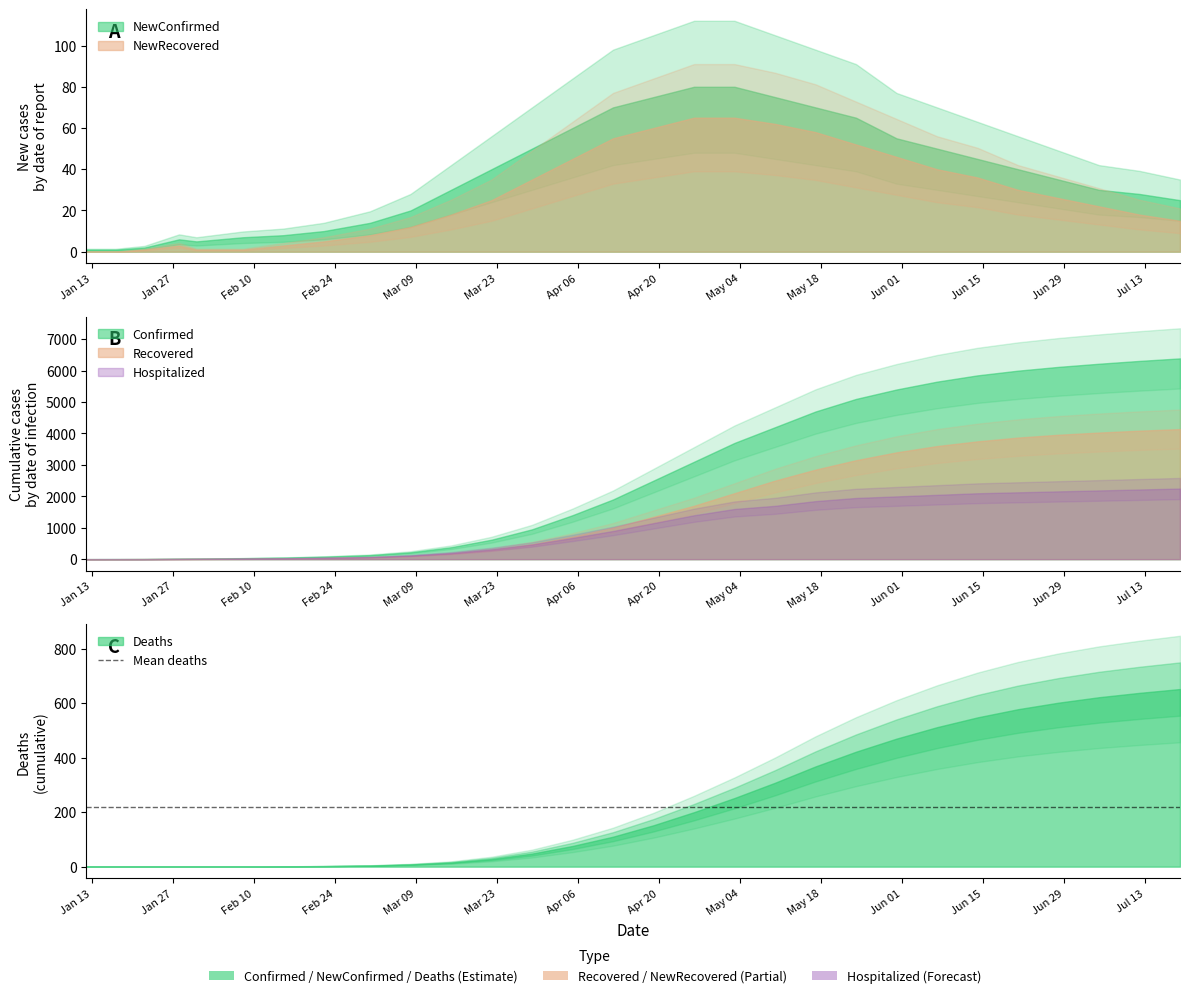

The value of Confirmed at 22 is 5400. True or false?

True